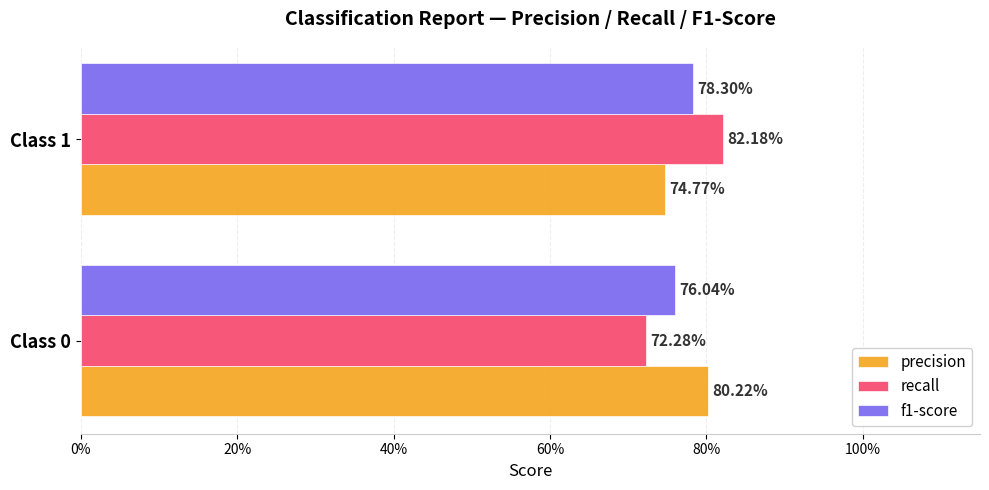

How many precision values are between 0 and 1?

2